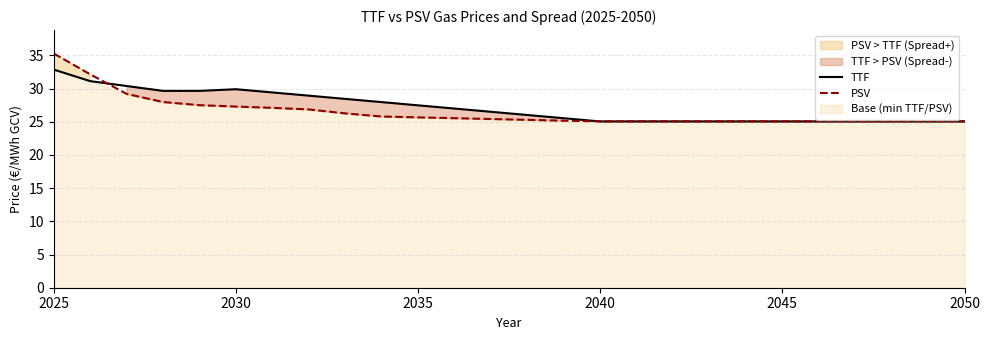

What is the minimum value shown in the chart?

25.1